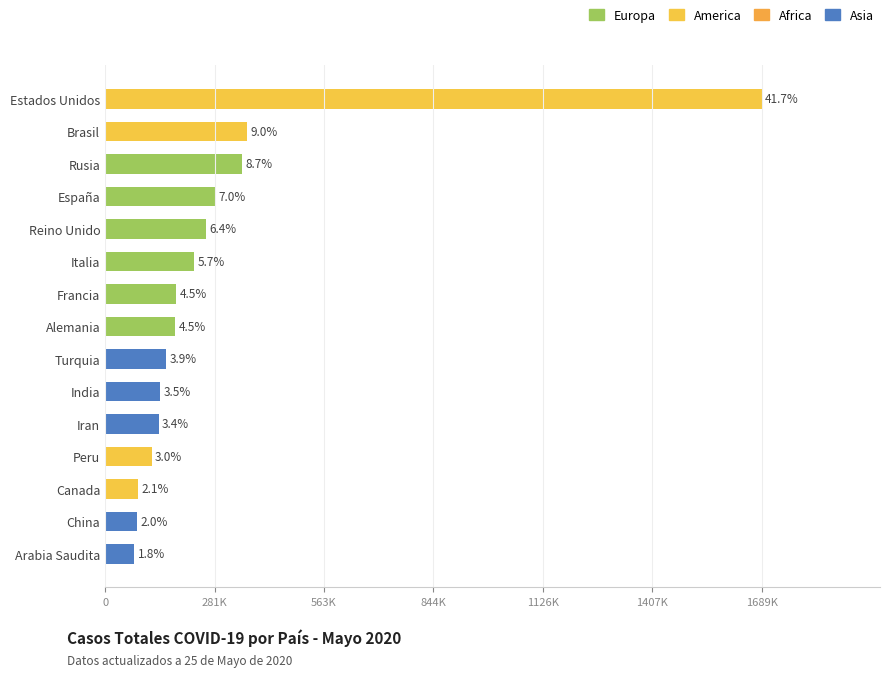

Are the bars horizontal?

Yes